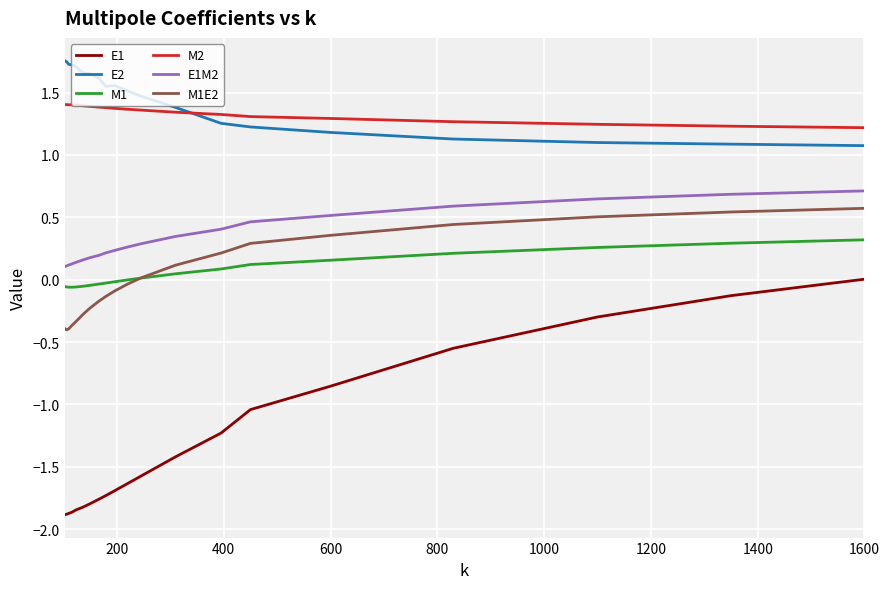

Which series has the largest range (max minus min)?

E1